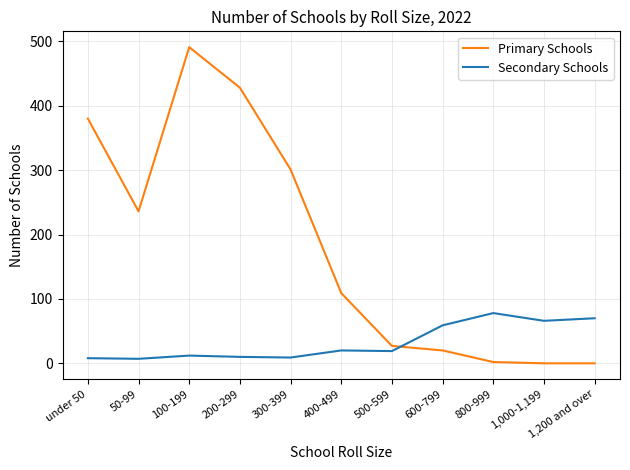

What is the difference between the highest and lowest values at 1,000-1,199?

66